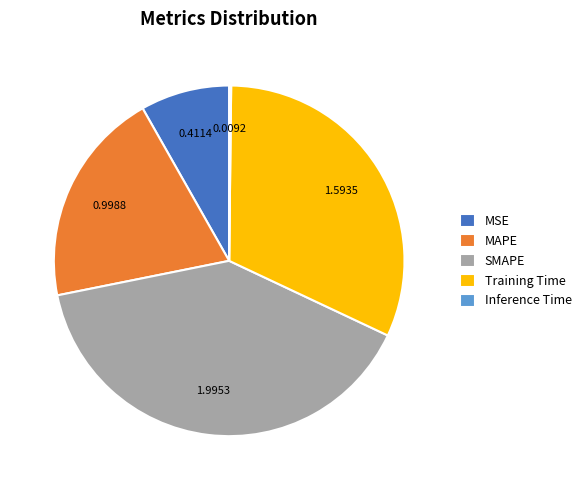

Between MSE and SMAPE, which is larger?

SMAPE